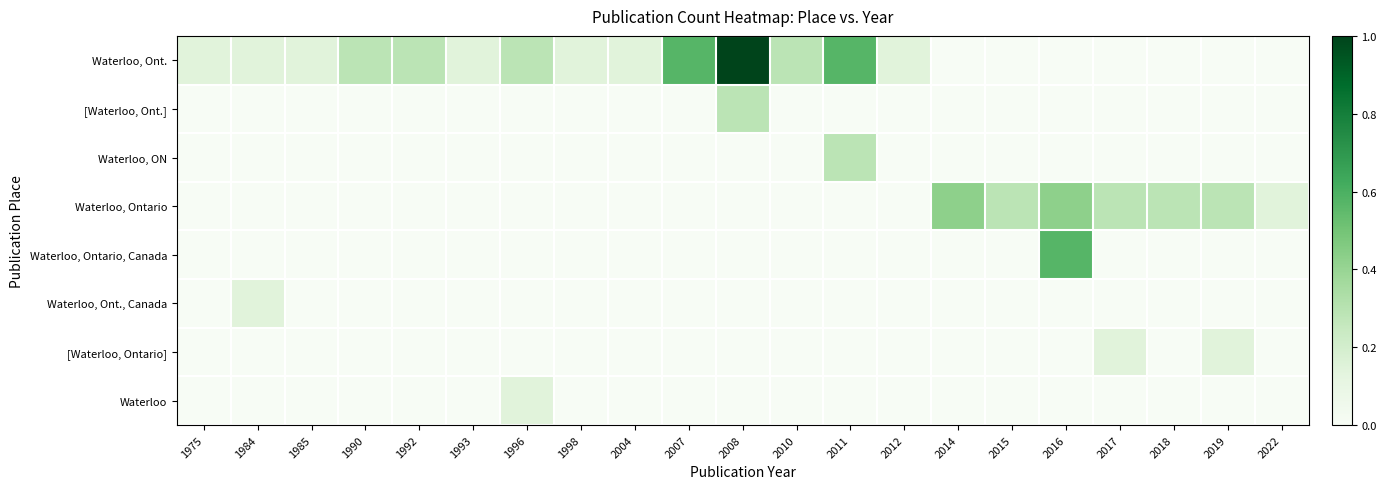

What is the difference between the highest and lowest values at 2007?

0.6